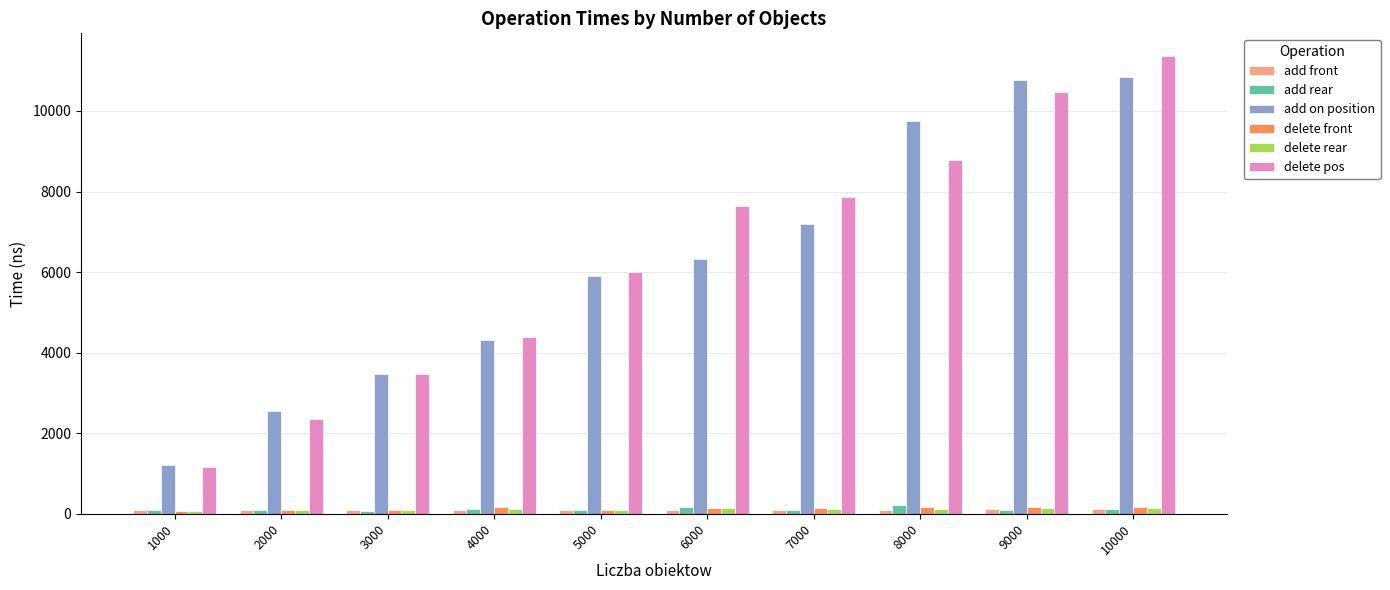

What is the value of the add on position bar at the 1st from the left?

1212.0